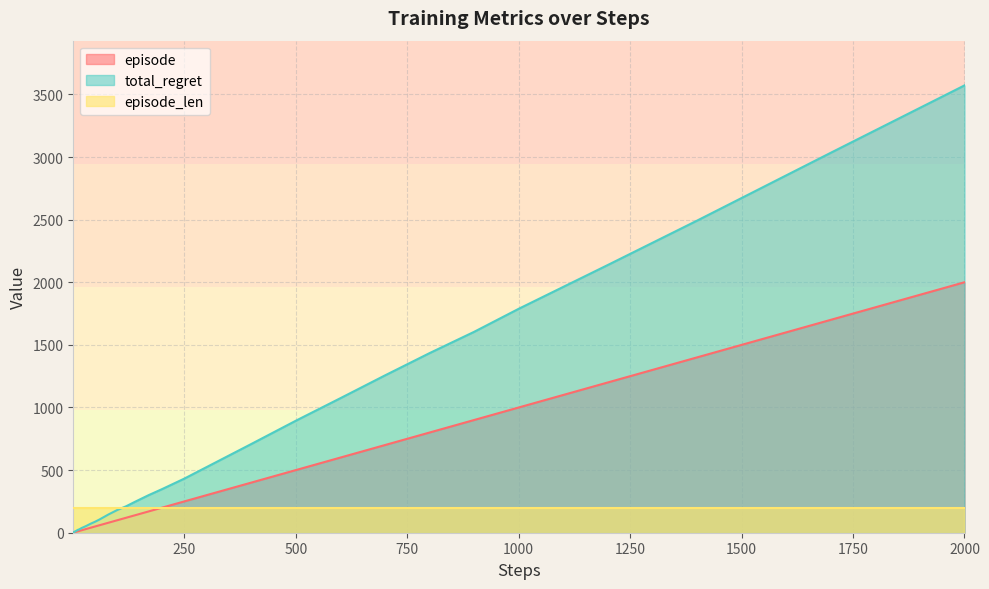

Which series has the widest spread of values?

total_regret